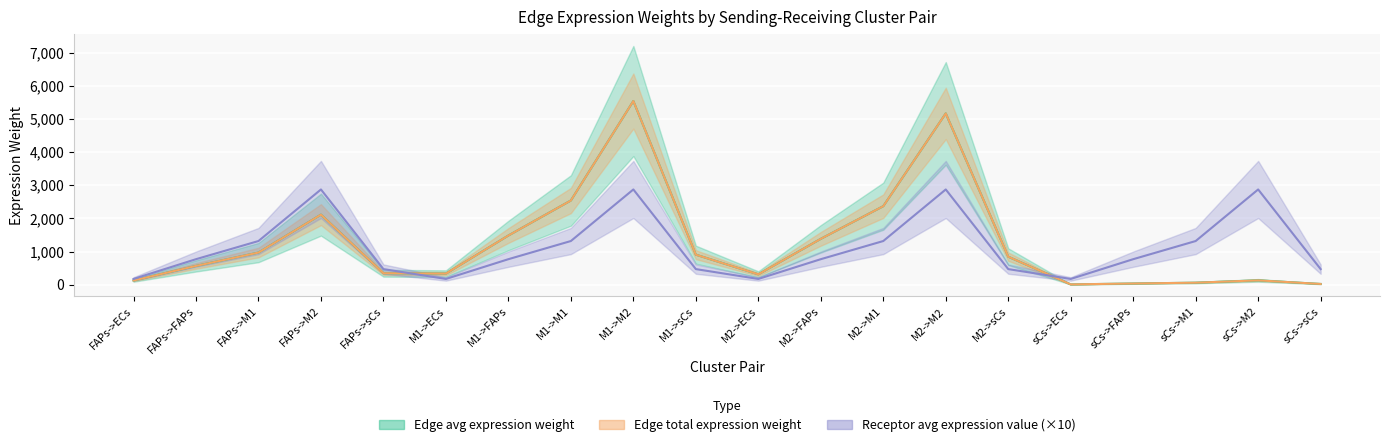

At which category does Edge total expression weight reach its first local valley?

M1->ECs